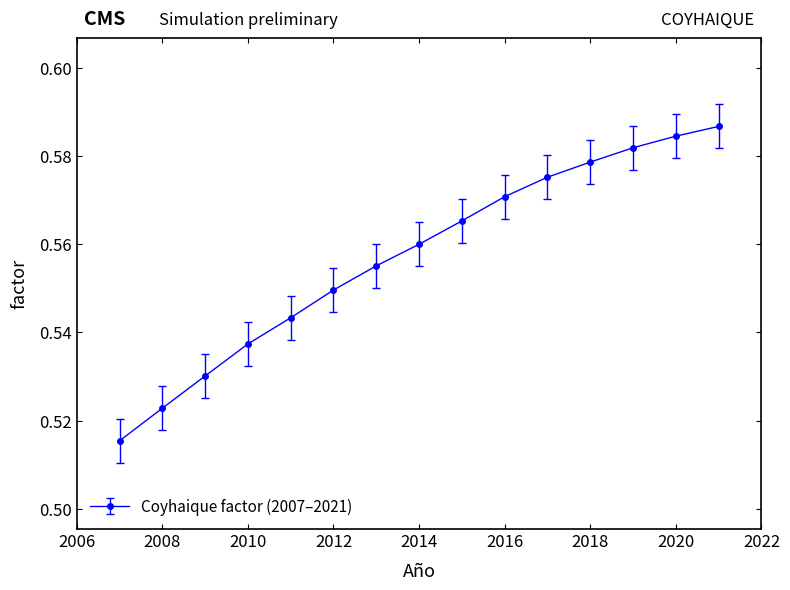

What is the sum of all values?

8.4